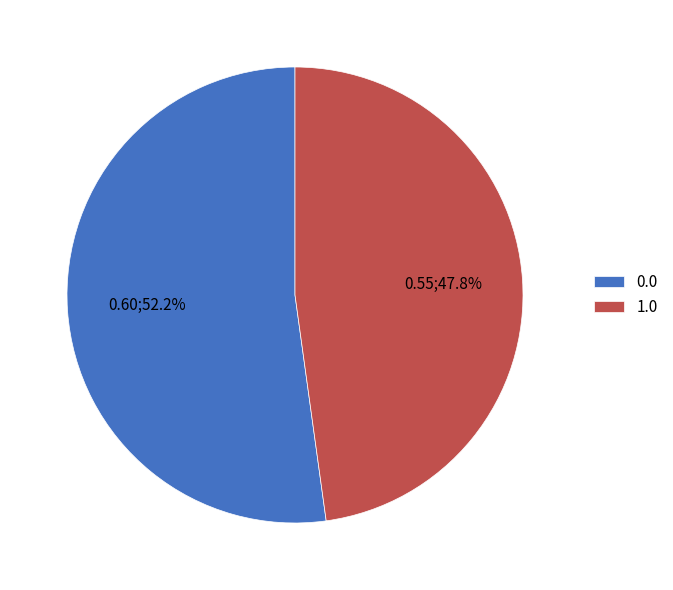

Does 1.0 represent more than half of the total?

No